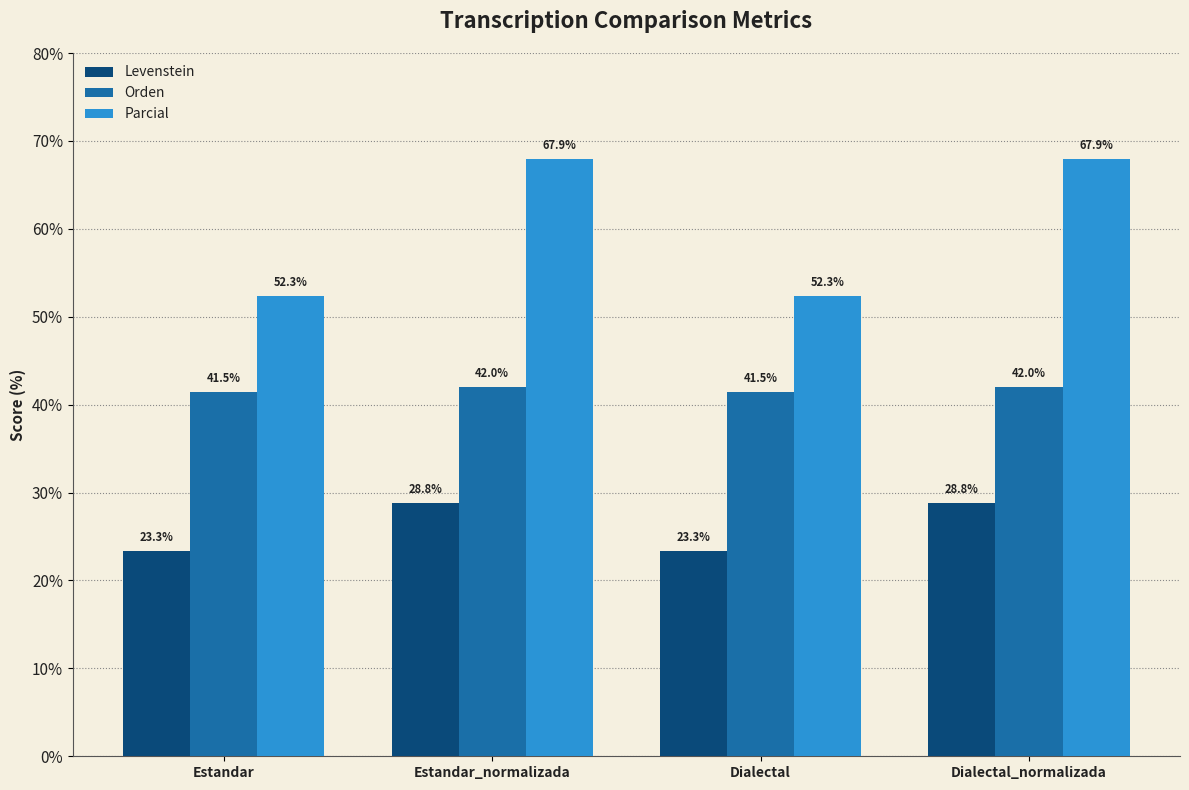

What is the difference between the second highest and second lowest values in the Levenstein series?

5.5